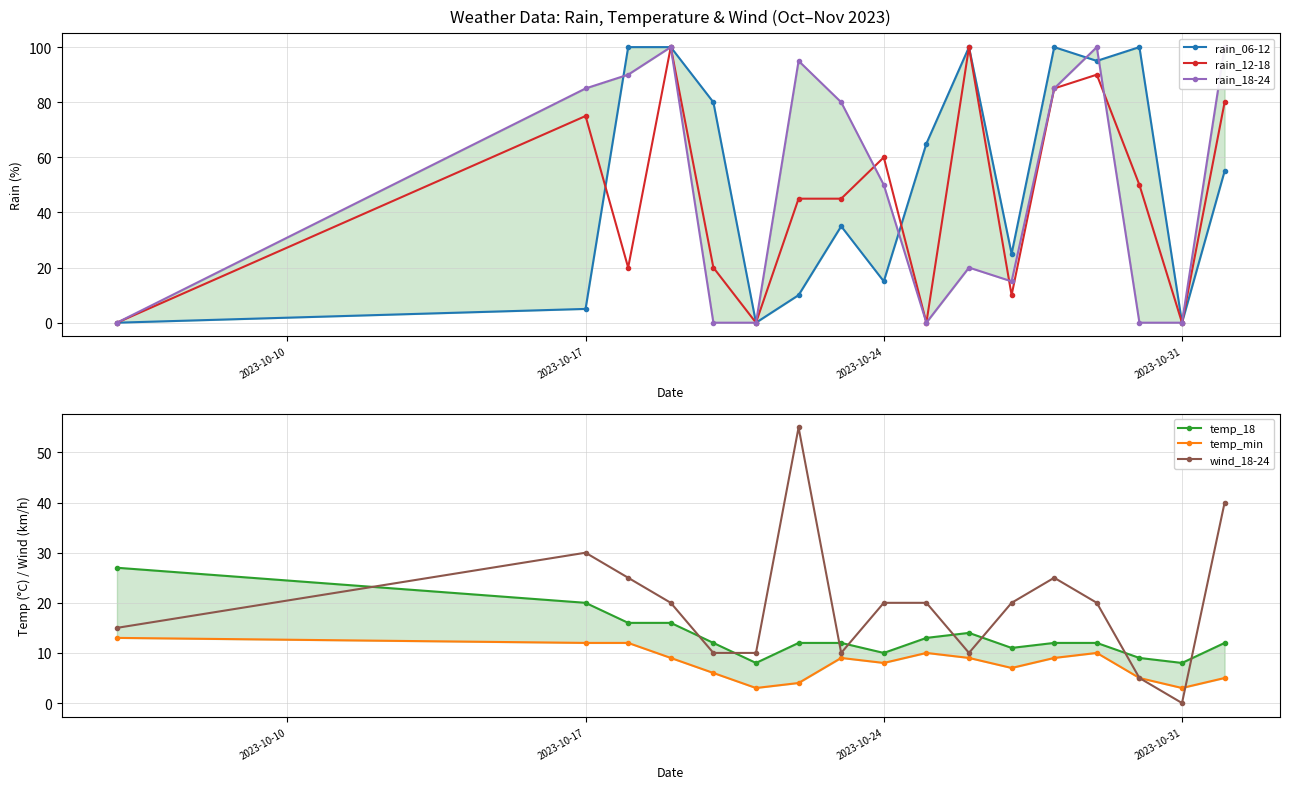

At which category does rain_12-18 reach its first local peak?

2023-10-17